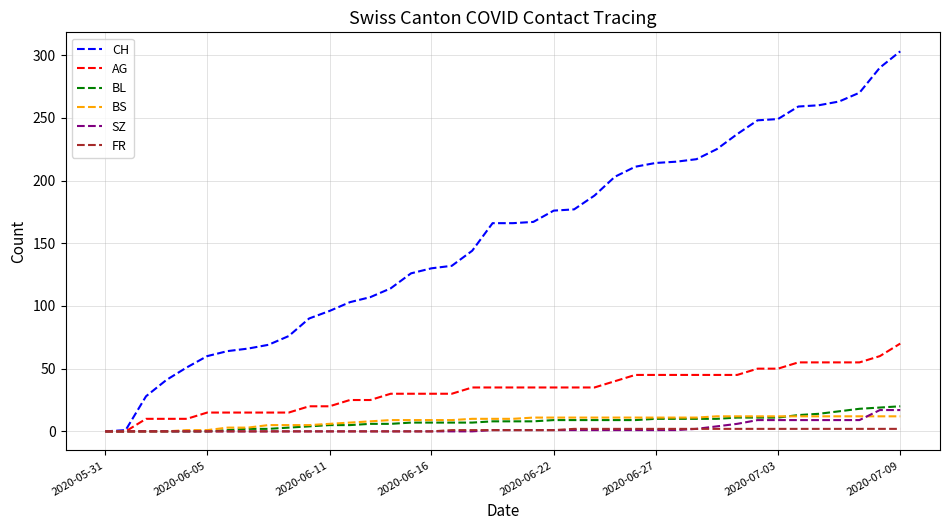

Which series has the largest range (max minus min)?

CH